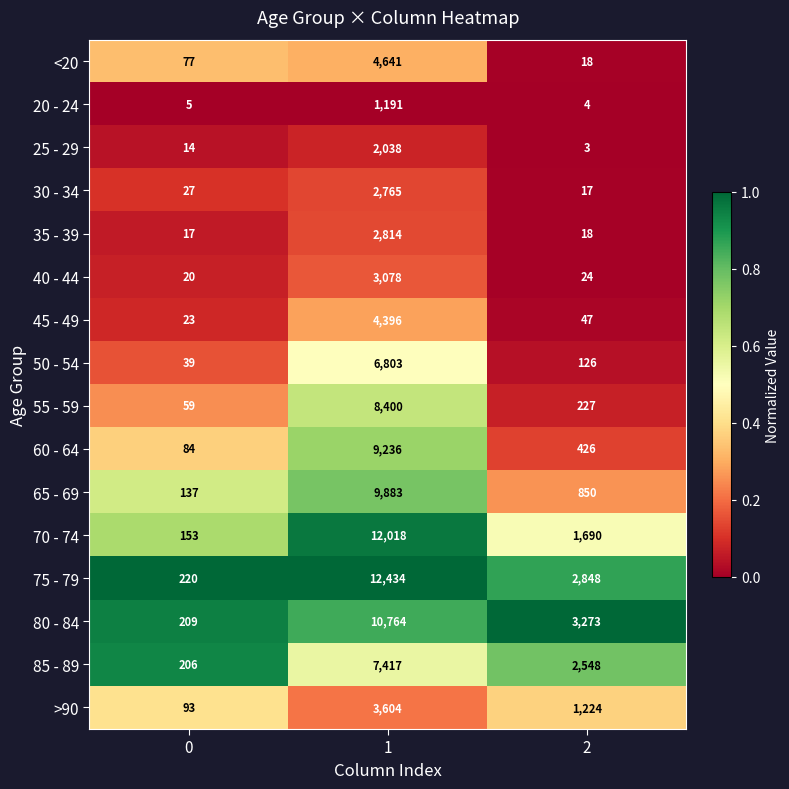

Rank the series at 0 from lowest to highest value.

20 - 24, 25 - 29, 35 - 39, 40 - 44, 45 - 49, 30 - 34, 50 - 54, 55 - 59, <20, 60 - 64, >90, 65 - 69, 70 - 74, 85 - 89, 80 - 84, 75 - 79